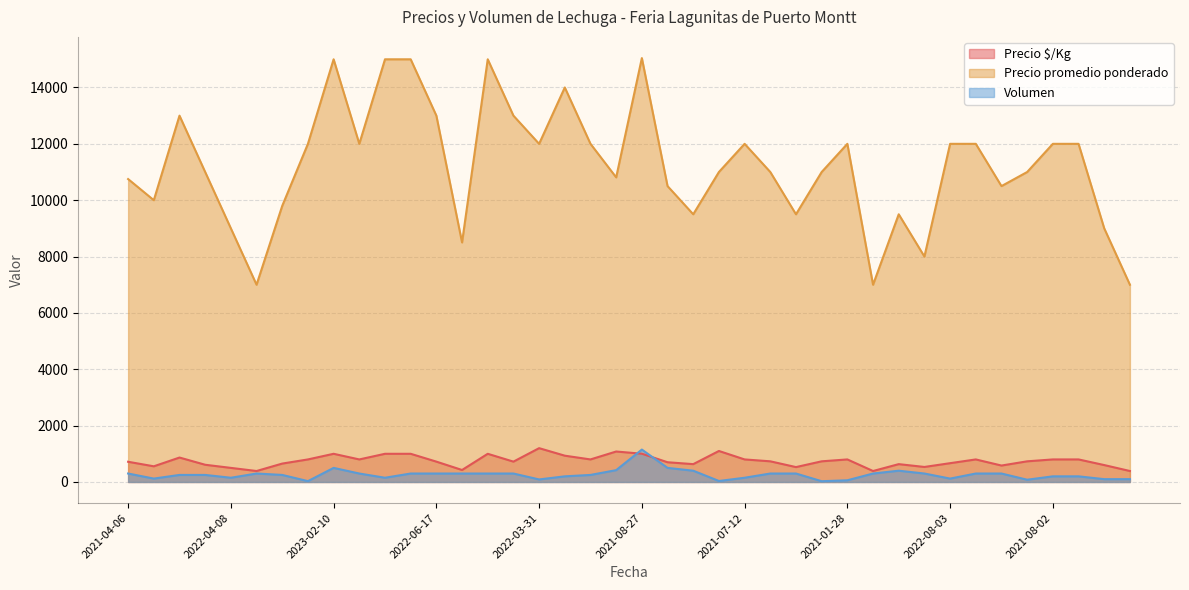

Does the chart have visible grid lines?

Yes